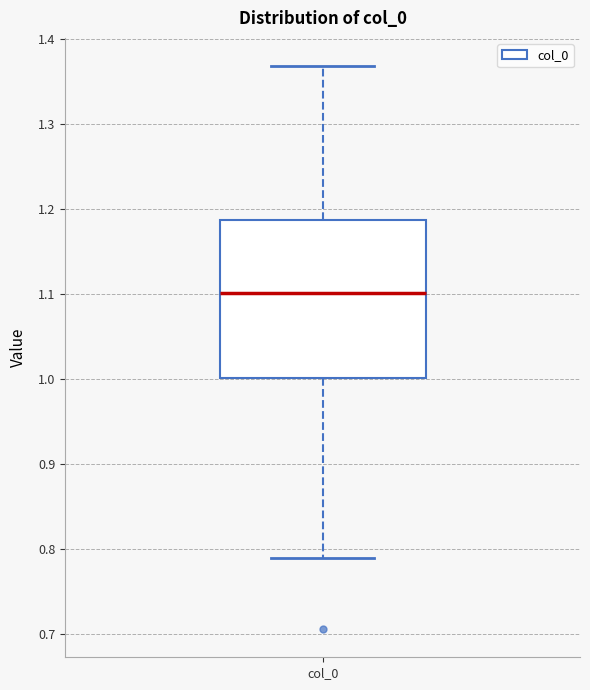

Where does the upper whisker of the box for col_0 end on the y-axis? The values are not printed on the chart, so give them approximately, as read against the axis.

1.37